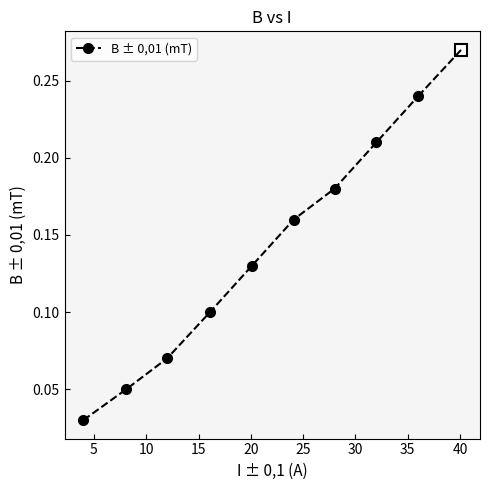

How many values are between 0 and 1?

9